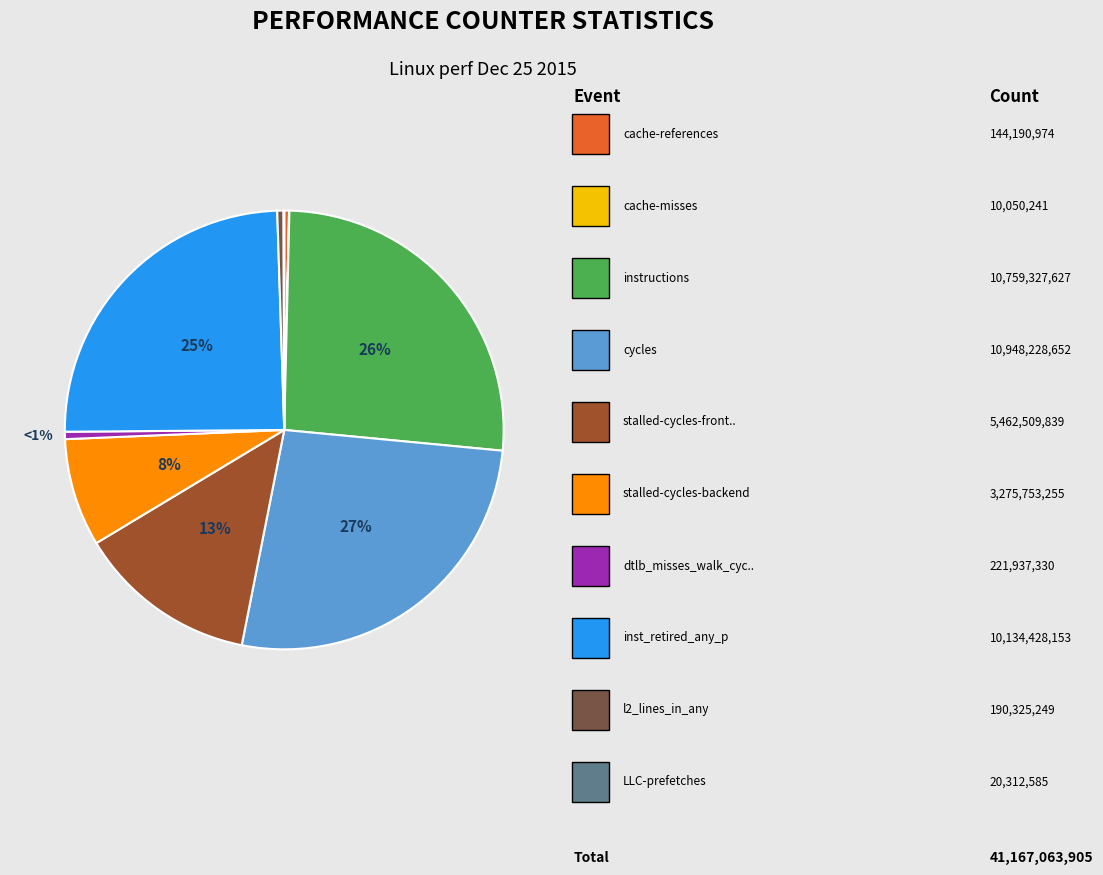

Is there any slice that represents more than half of the pie?

No